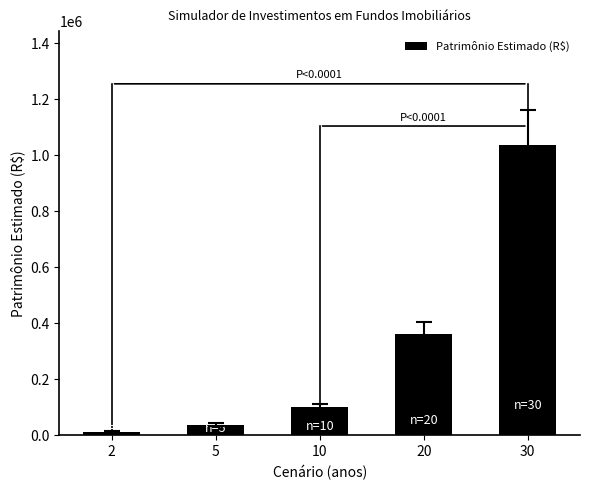

Count the number of data series in this chart.

1